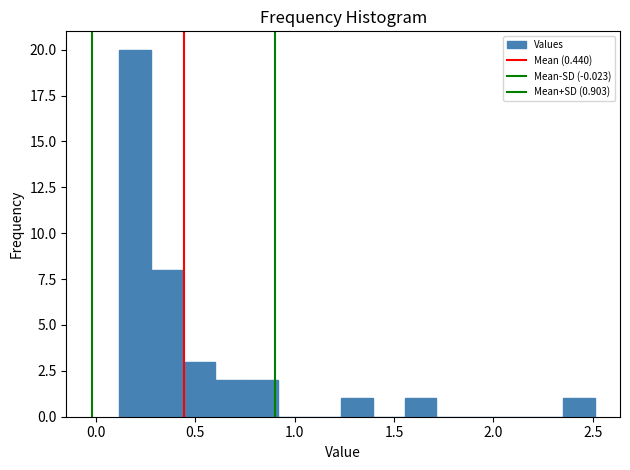

Around what value on the x-axis is the tallest bar? Give the approximate position of its centre, as read against the axis.

0.20